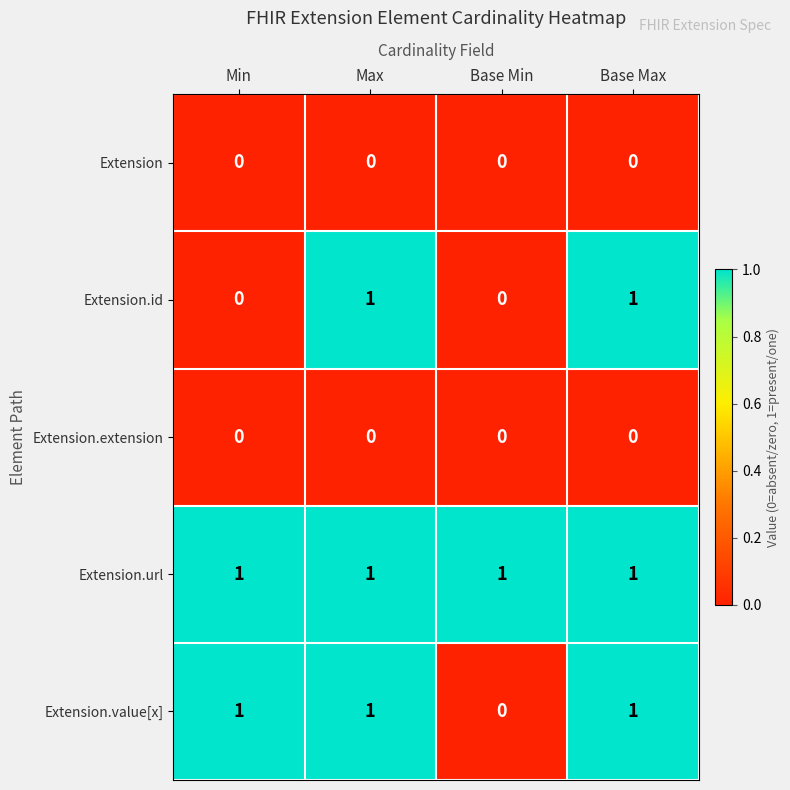

Reading right to left, list all the values displayed in this chart.

Extension: 0	0	0	0
Extension.id: 1	0	1	0
Extension.extension: 0	0	0	0
Extension.url: 1	1	1	1
Extension.value[x]: 1	0	1	1